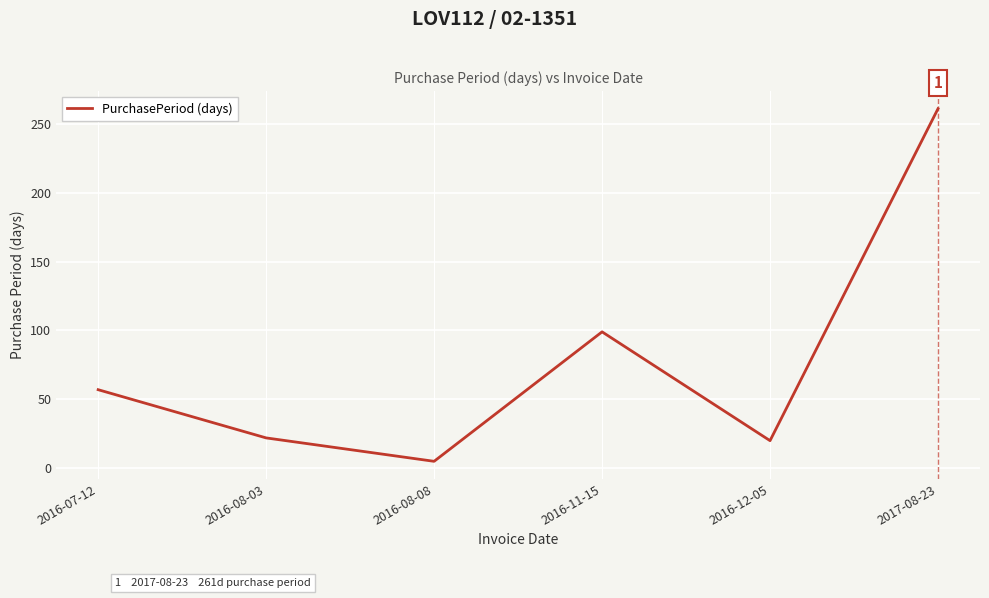

What is the average value?

77